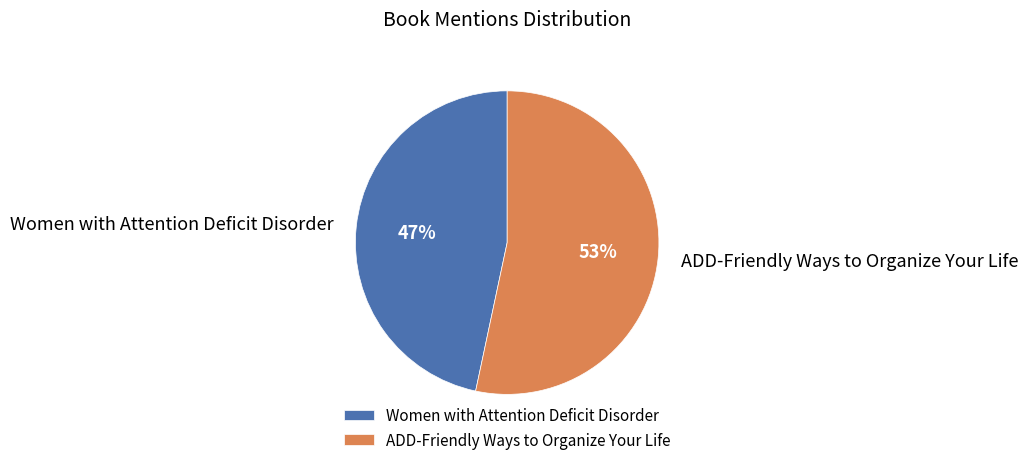

True or false: ADD-Friendly Ways to Organize Your Life accounts for 59% of the total.

False